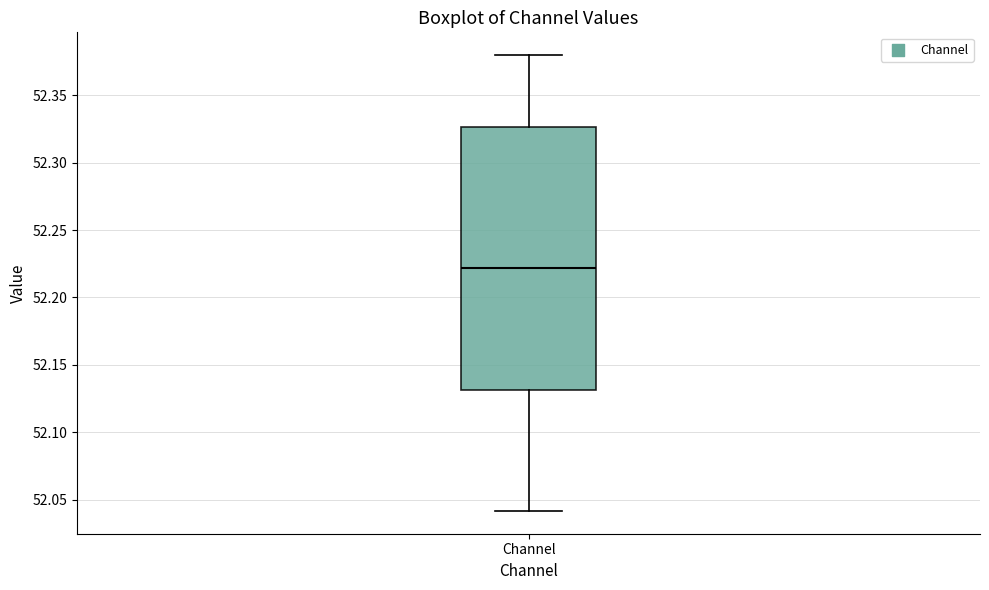

Transcribe this box plot: give where the median line is, the range the box spans, and where the two whiskers end, as read against the y-axis. The values are not printed on the chart, so give them approximately, as read against the axis.

median 52.220, box 52.130 to 52.325, whiskers 52.040 to 52.380